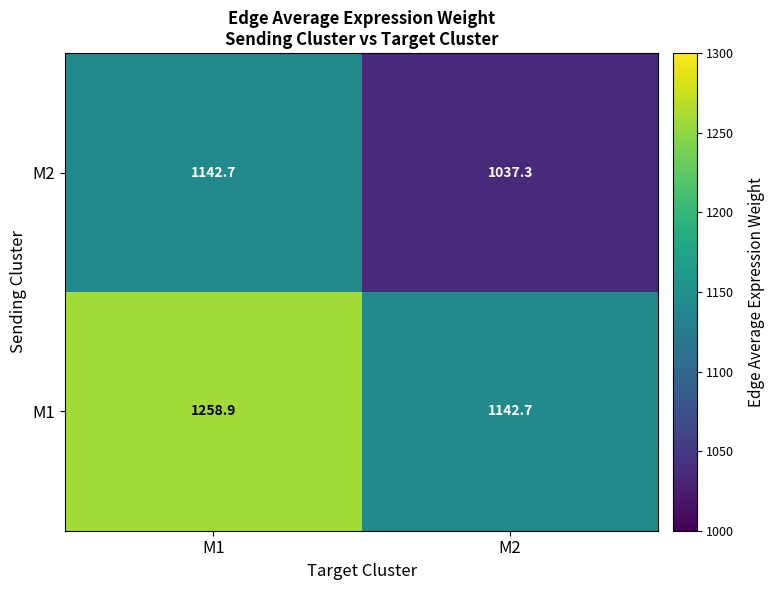

At which category is the sum across all series the highest?

M1